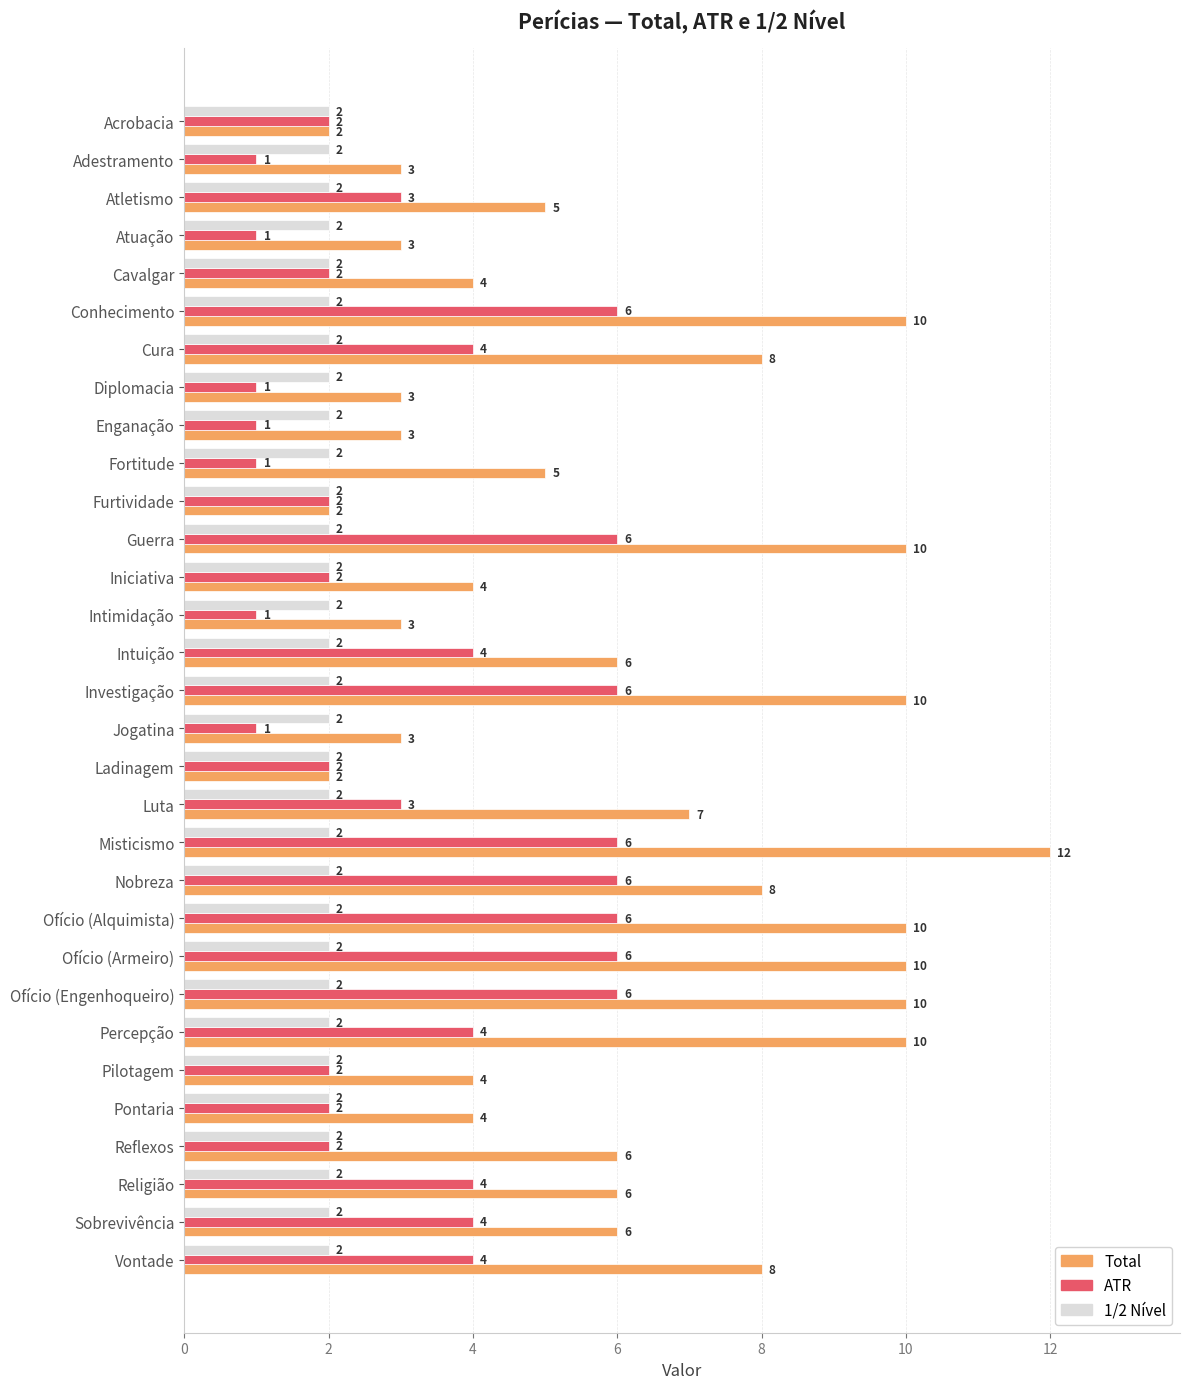

Is it true that Total equals 5 at Fortitude?

True